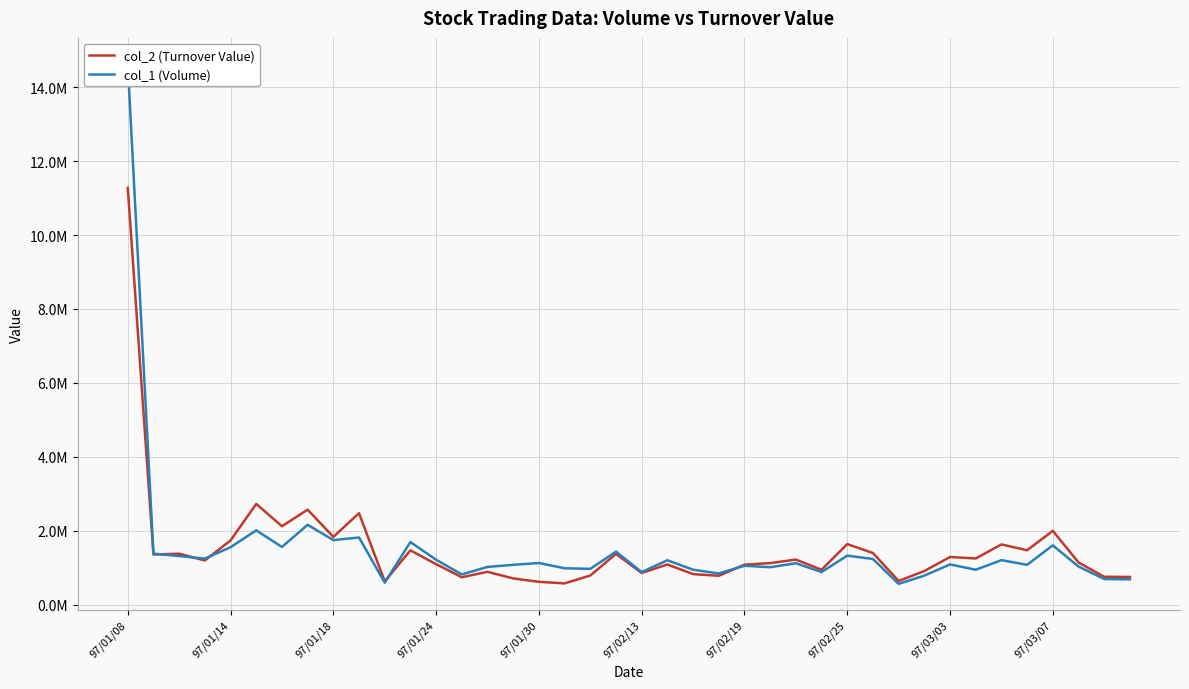

What is the minimum value shown in the chart?

564000